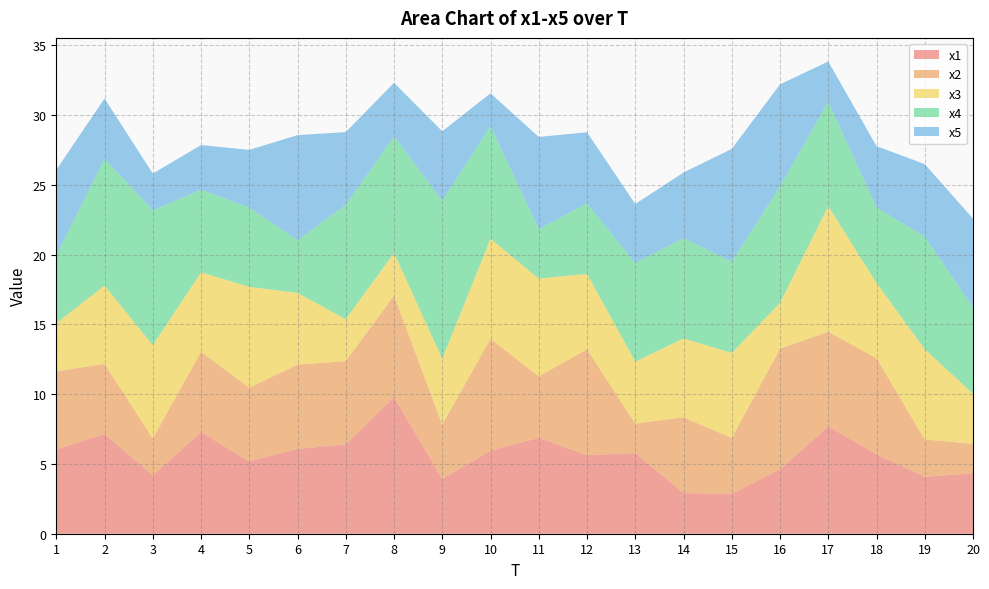

Reading right to left, extract all data points from this chart.

x1: 4.3	4.1	5.7	7.7	4.6	2.9	2.9	5.8	5.6	6.9	6.0	3.9	9.8	6.4	6.1	5.2	7.3	4.2	7.1	6.0
x2: 2.1	2.7	6.9	6.8	8.6	4.0	5.4	2.1	7.6	4.4	8.0	3.9	7.3	6.0	6.0	5.3	5.8	2.7	5.0	5.6
x3: 3.6	6.5	5.4	9.0	3.3	6.1	5.6	4.4	5.4	7.0	7.2	4.7	3.0	3.0	5.1	7.2	5.7	6.7	5.6	3.4
x4: 6.2	8.1	5.4	7.5	8.3	6.6	7.2	7.1	5.1	3.5	8.1	11.3	8.4	8.2	3.8	5.7	5.9	9.7	9.1	4.9
x5: 6.3	5.2	4.4	2.9	7.3	8.1	4.7	4.2	5.1	6.6	2.3	5.0	3.8	5.2	7.5	4.1	3.2	2.6	4.3	6.1